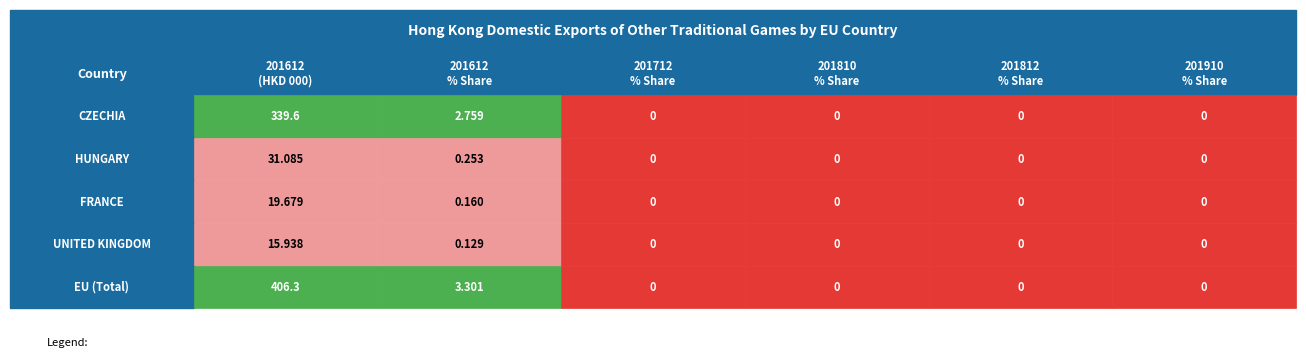

Rank the series by their maximum value, from lowest to highest.

UNITED KINGDOM, FRANCE, HUNGARY, CZECHIA, EU (Total)